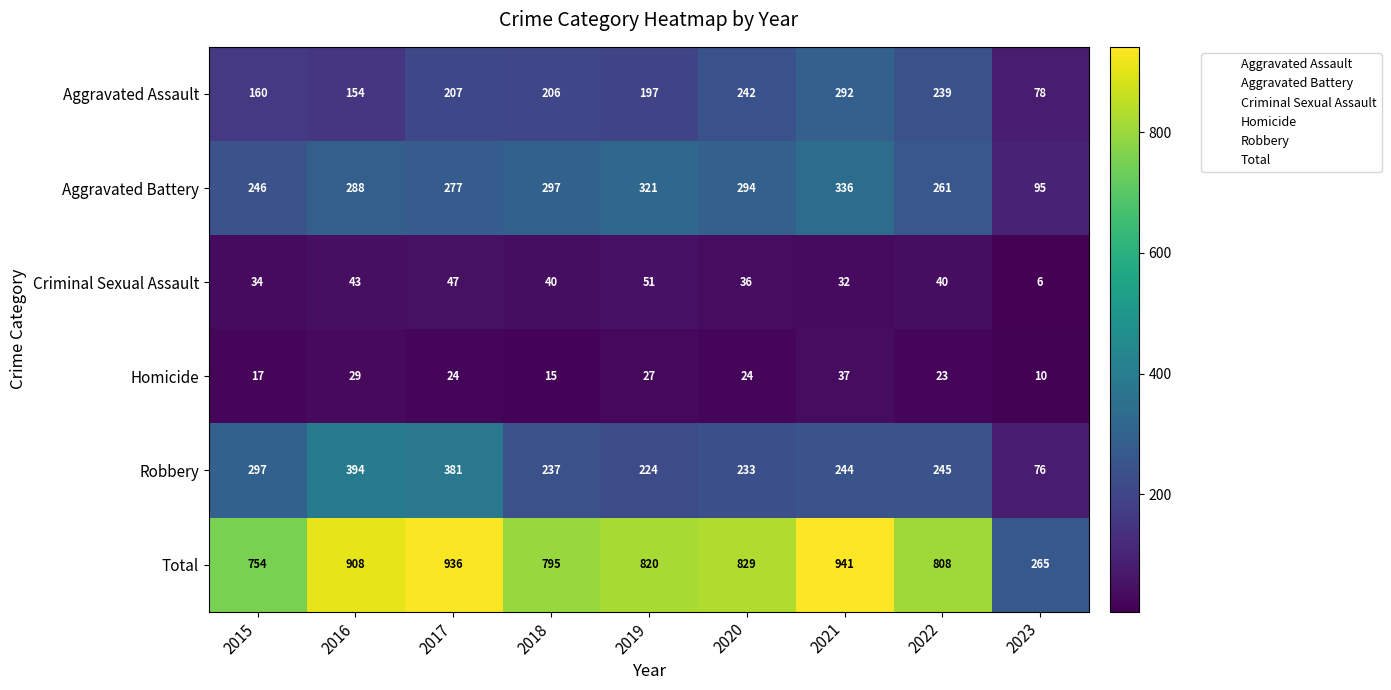

Read the Aggravated Assault value at 2015, to the nearest 50.

150